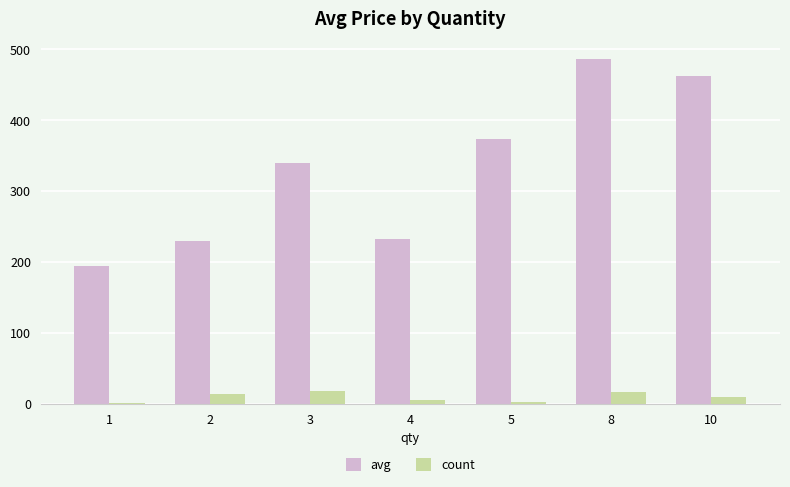

What is the sum of all count values?

67